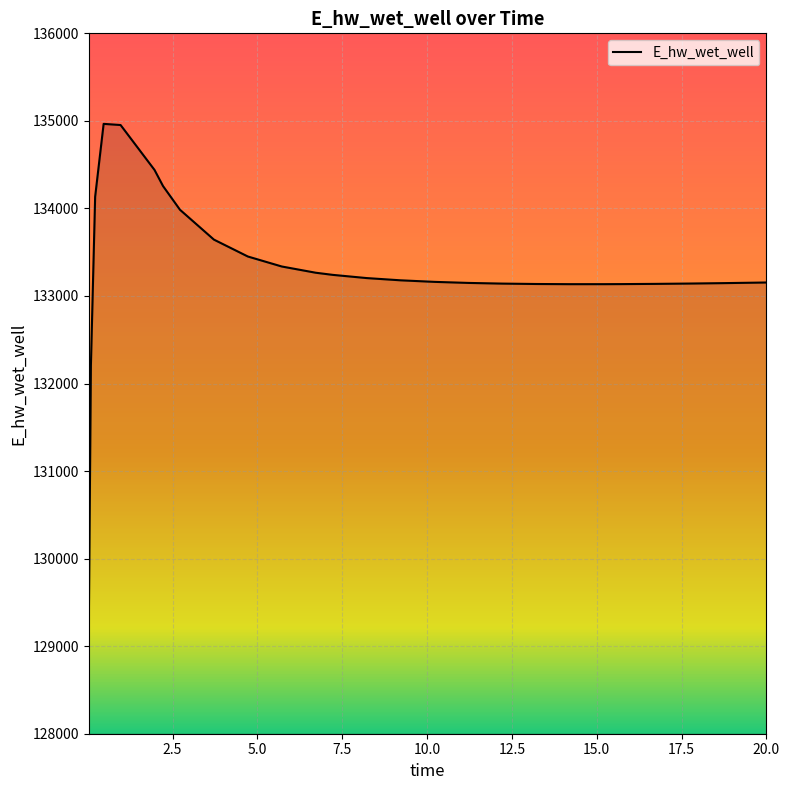

What is the smallest value displayed?

129196.1